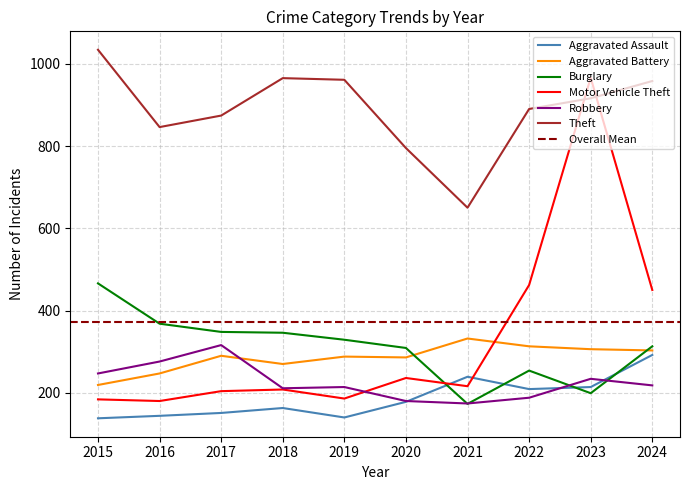

At which category is the sum across all series the highest?

2023